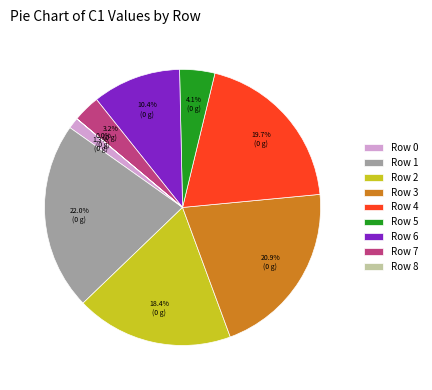

Which slice is the largest?

Row 1